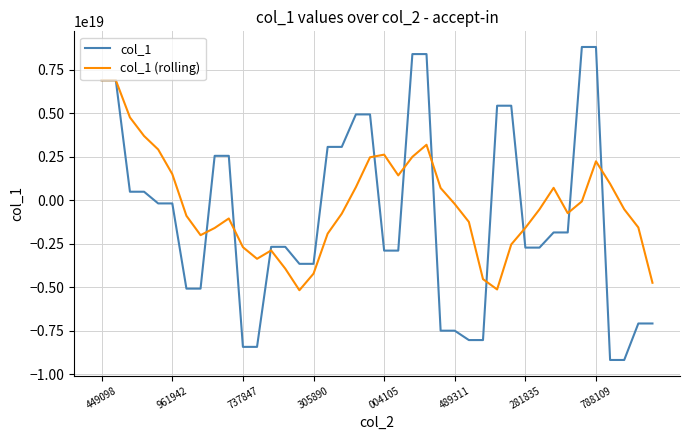

Which series has the widest spread of values?

col_1